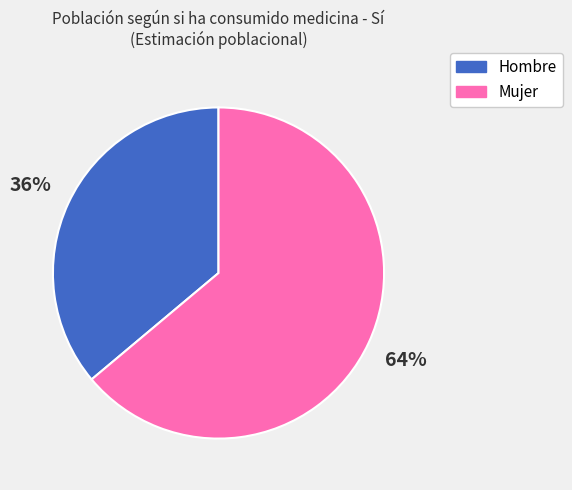

Which slice is the smallest?

Hombre